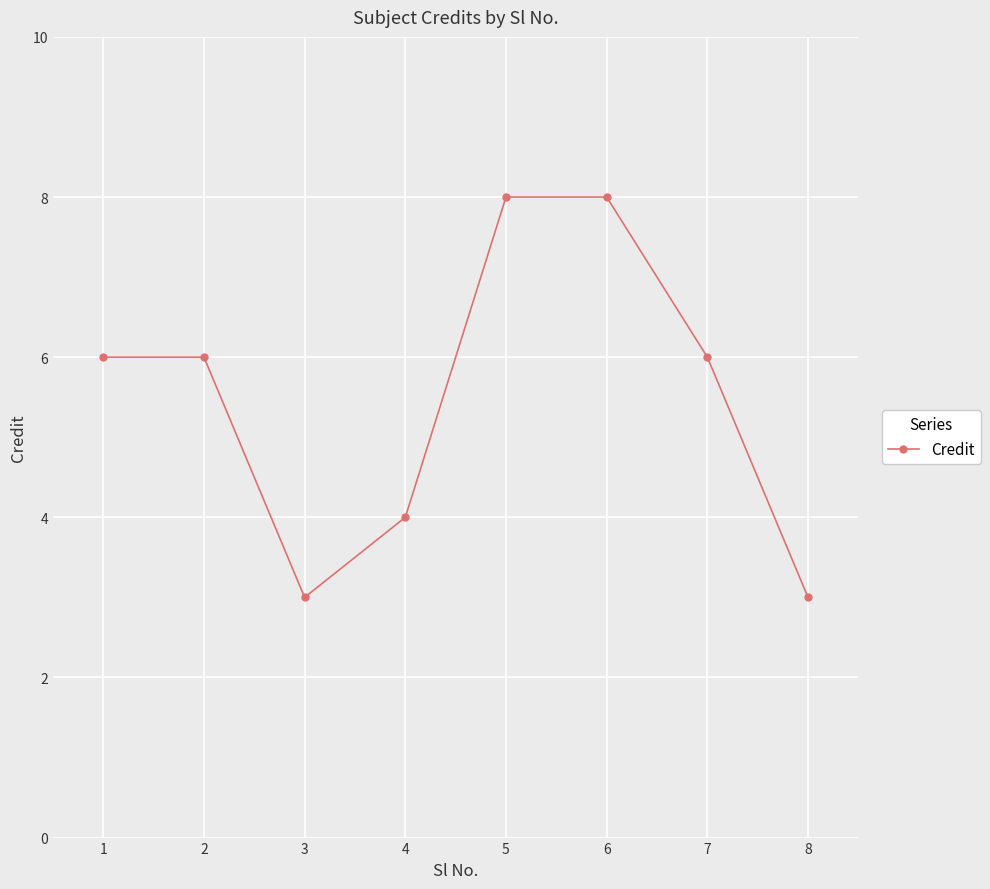

What is the approximate value at 3?

3